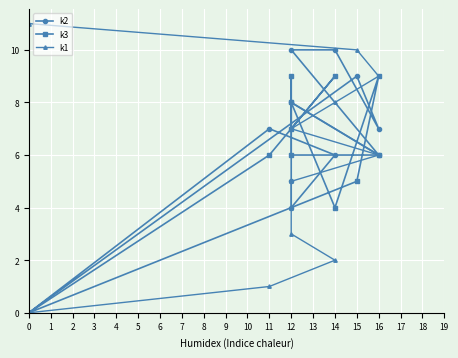

At which label does k3 first exceed 6?

14